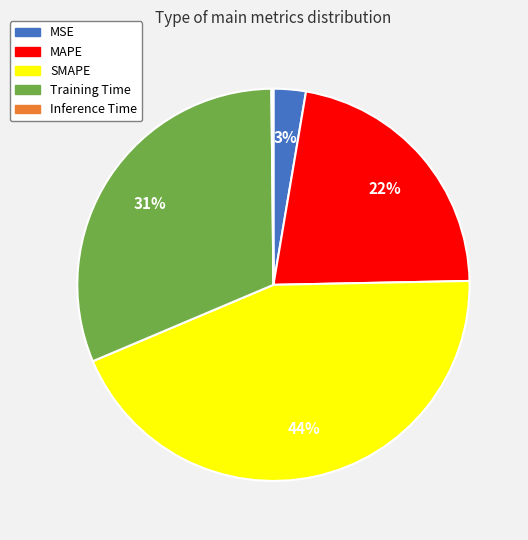

Is there a majority slice in this chart?

No